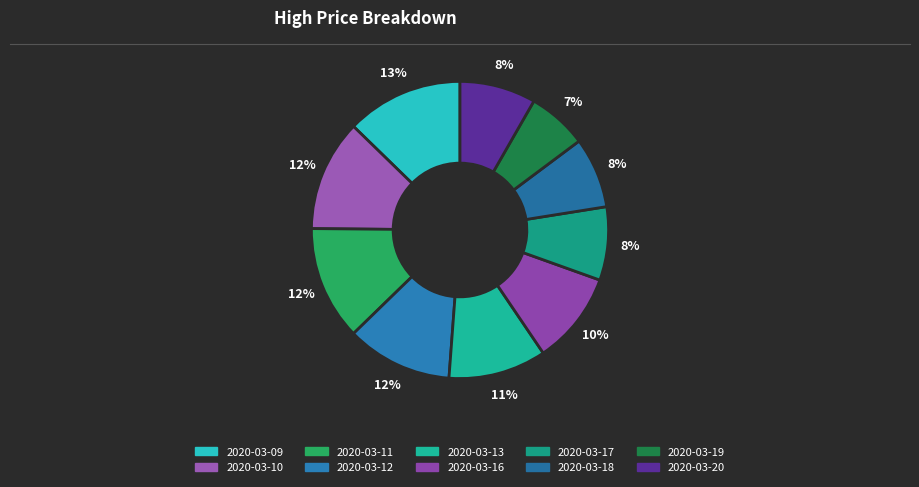

To the nearest percent, what portion does 2020-03-18 represent?

8%